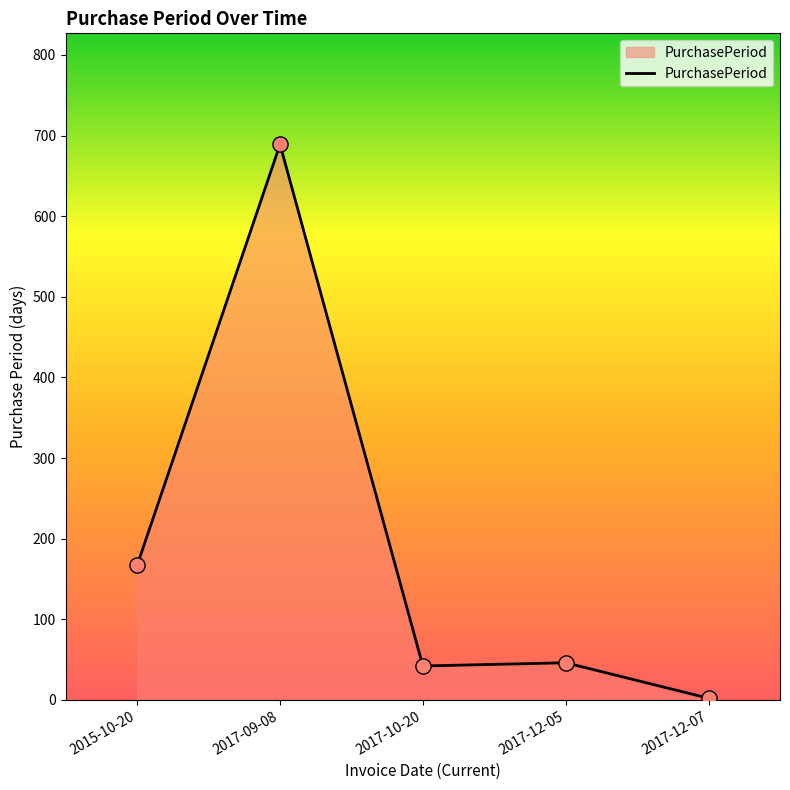

What is the ratio of the value at 2017-09-08 to the value at 2015-10-20?

4.1